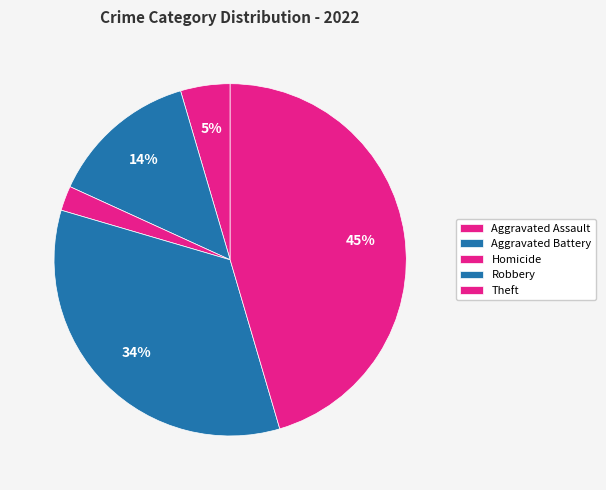

How many segments does this pie chart have?

5